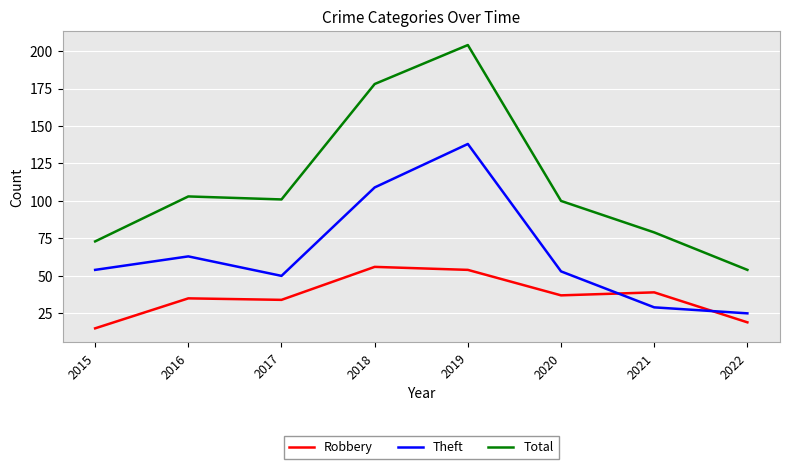

How many categories are shown in the chart?

8